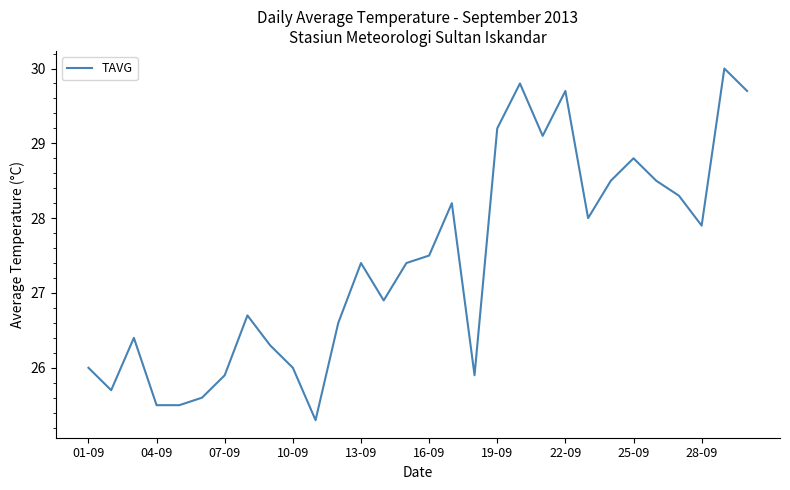

What is the difference between the maximum and minimum values?

4.7